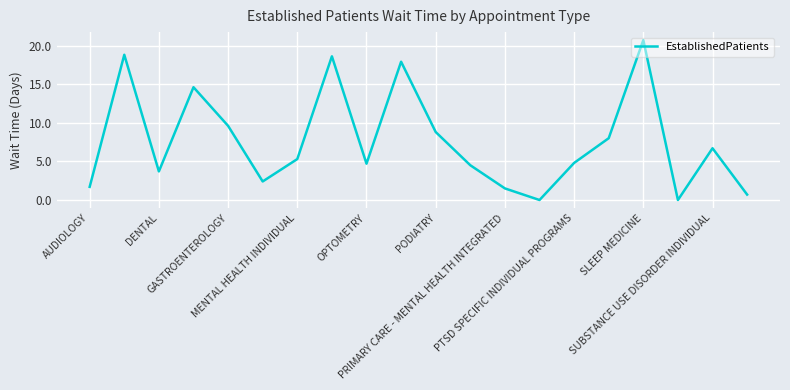

What is the maximum value shown in the chart?

20.7